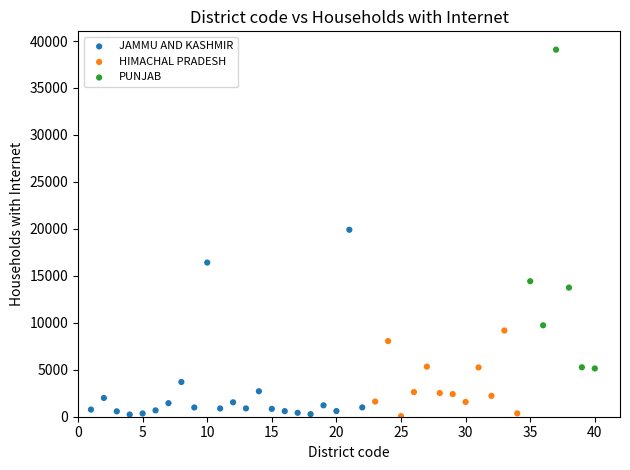

What are all the series names shown in the legend?

JAMMU AND KASHMIR, HIMACHAL PRADESH, PUNJAB